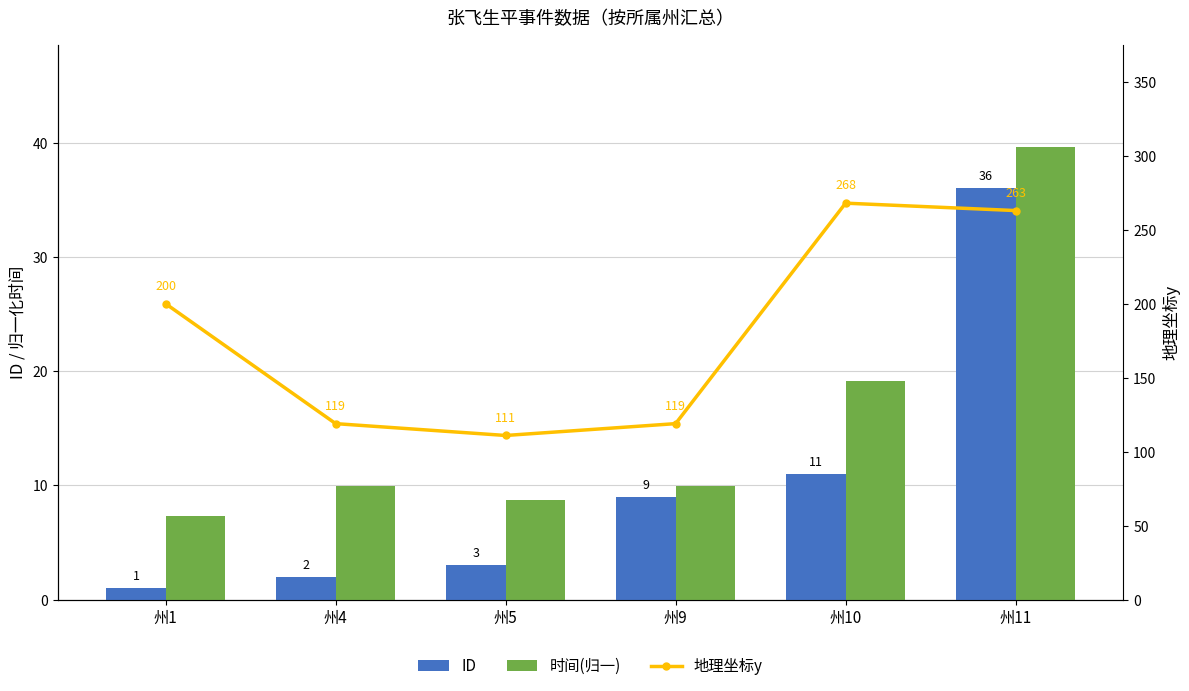

At how many categories does at least one series exceed 26?

6